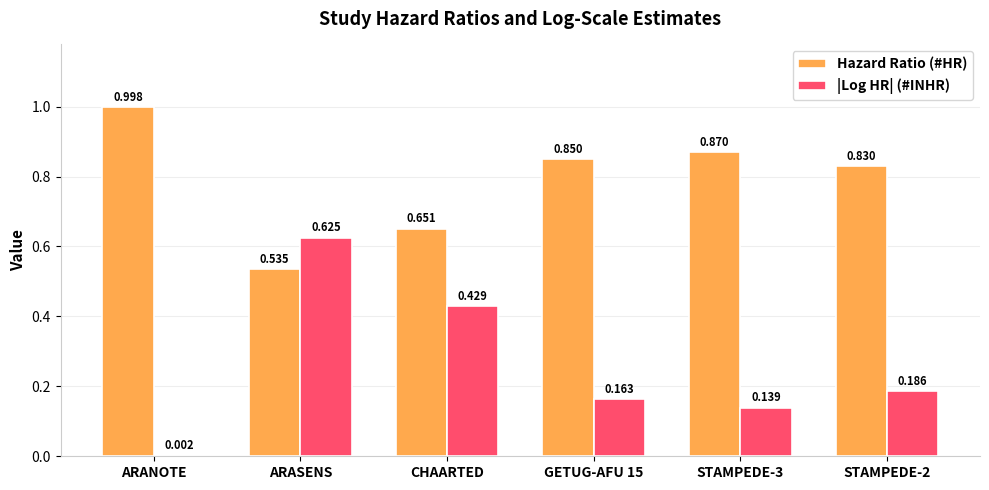

Between CHAARTED and STAMPEDE-2, which series saw the biggest shift?

|Log HR| (#INHR)